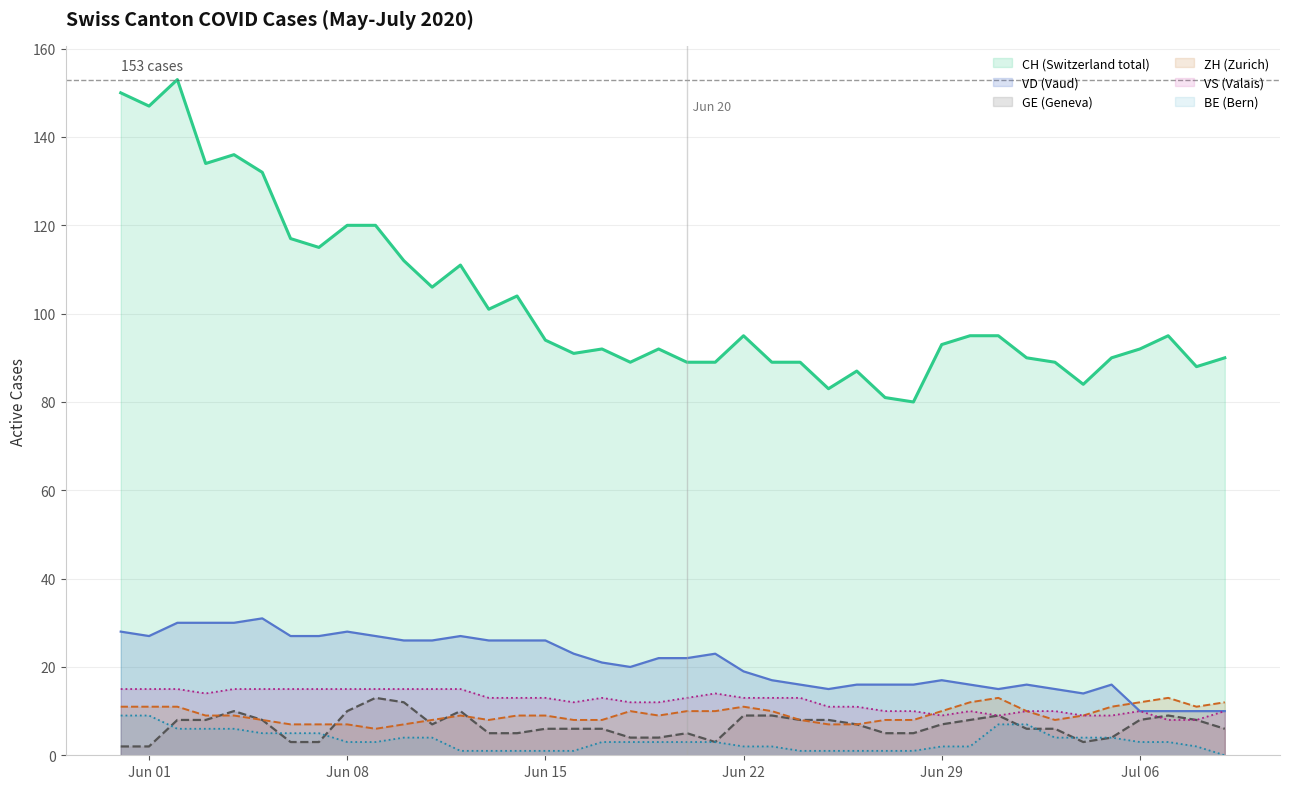

True or false: BE (Bern) and CH (Switzerland total) cross at least once.

False